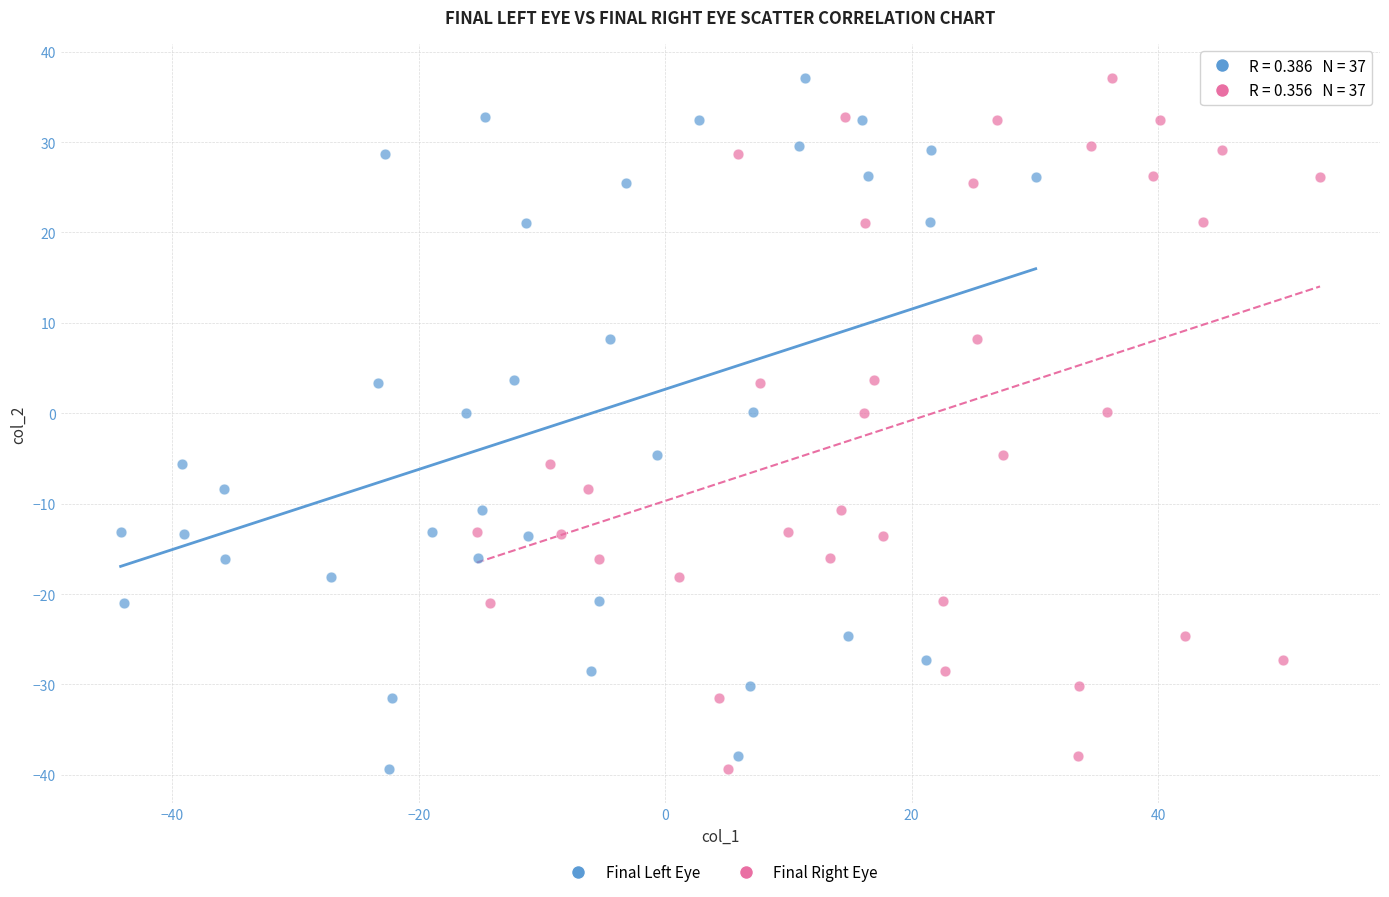

What are all the series names shown in the legend?

Final Left Eye, Final Right Eye